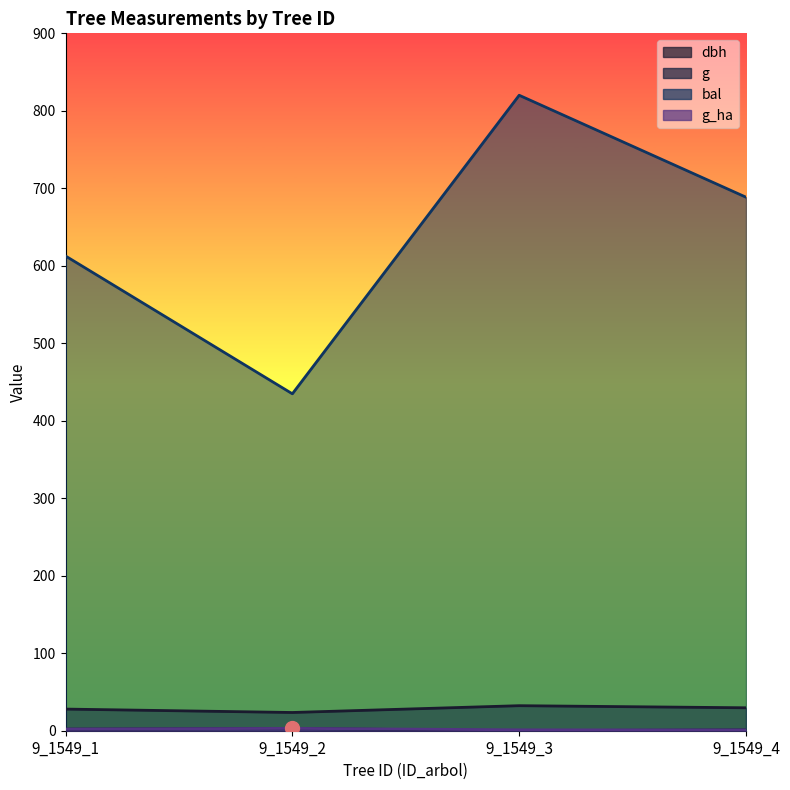

What is the sum of the g_ha values at 9_1549_2 and 9_1549_1?

5.1